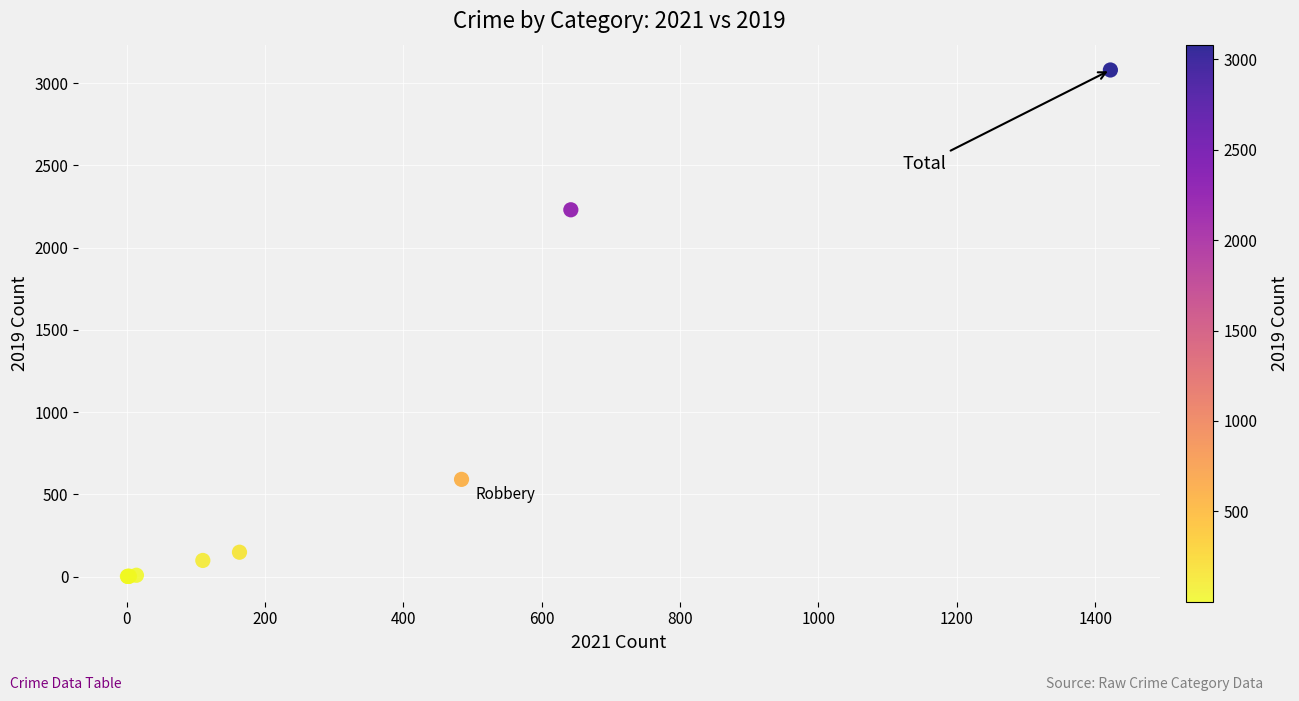

What Y value in the scatter plot is closest to 1540?

2230